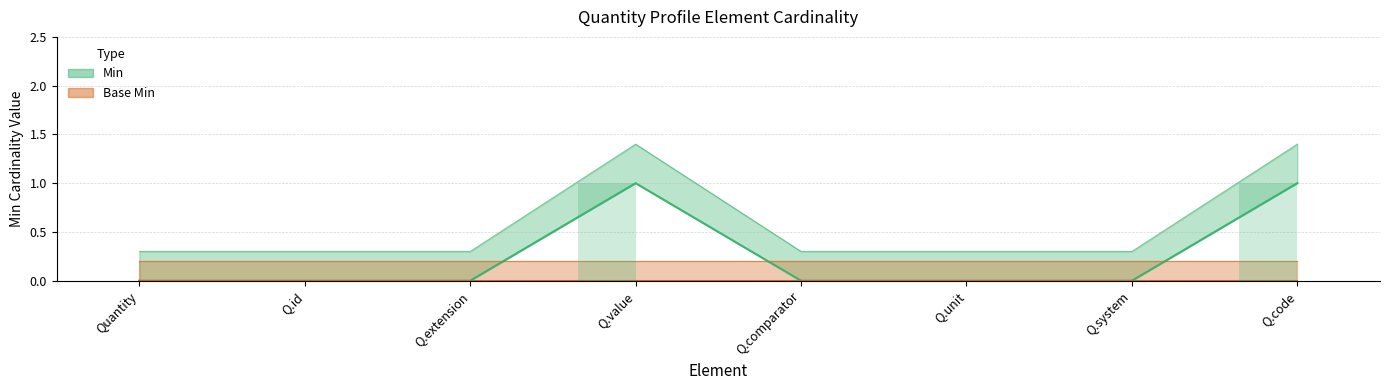

List the labels in order of value, smallest first.

Quantity, Q.id, Q.extension, Q.comparator, Q.unit, Q.system, Q.value, Q.code